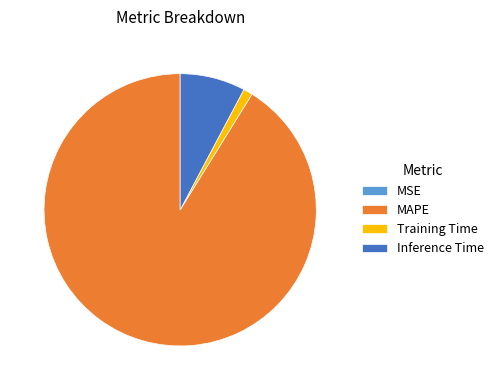

Is there a majority slice in this chart?

Yes